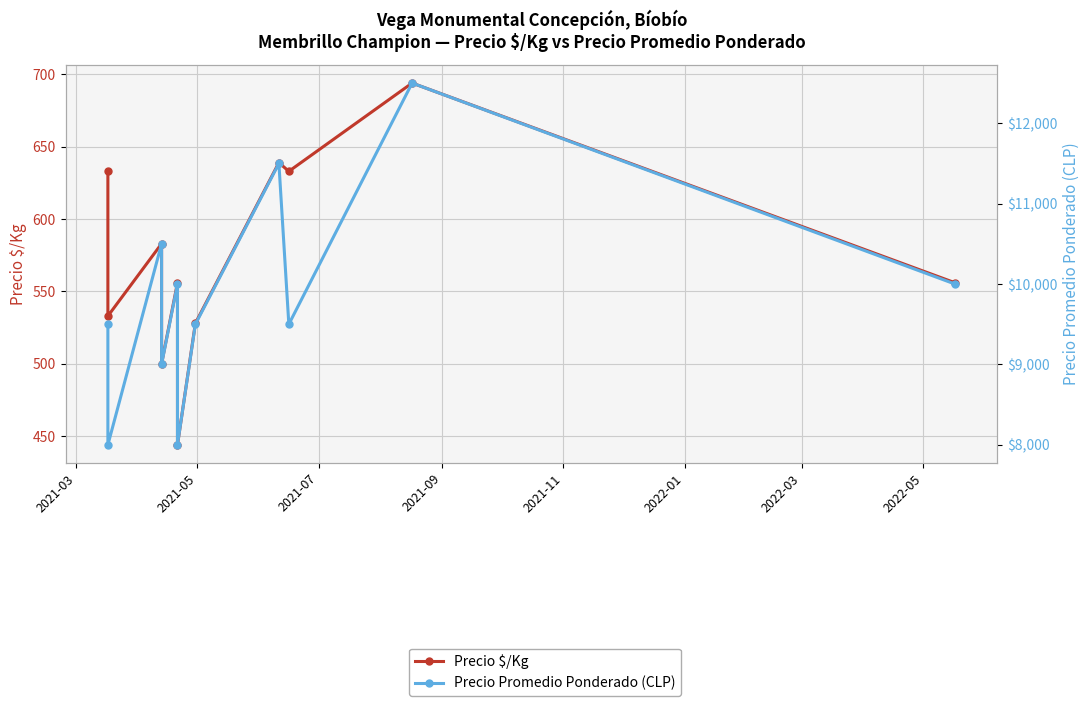

True or false: Precio $/Kg and Precio Promedio Ponderado (CLP) intersect in this chart.

False